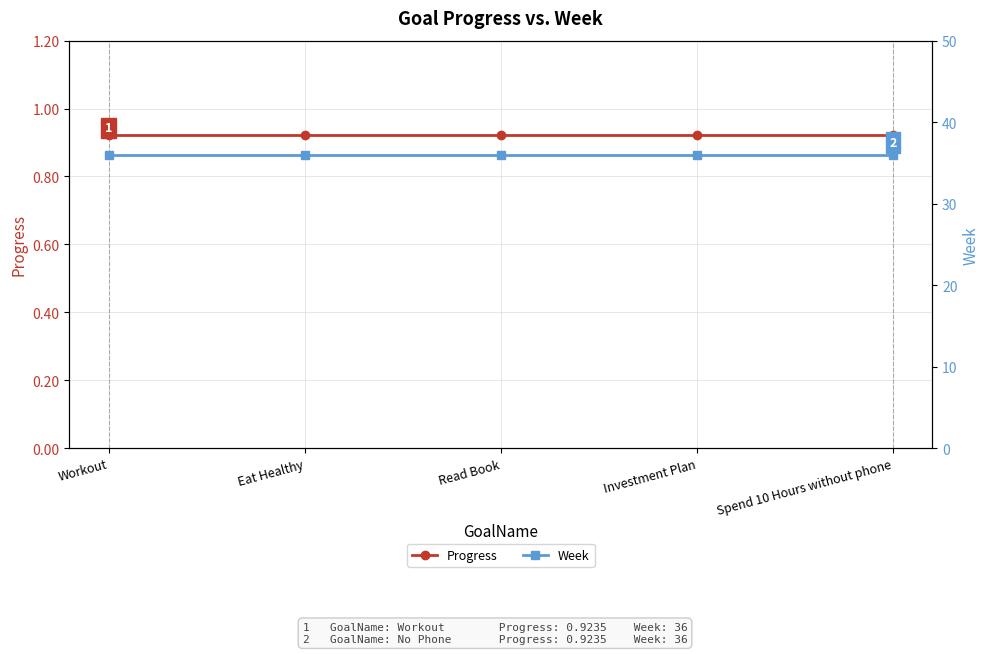

What is the label of the 4th point from the left?

Investment Plan